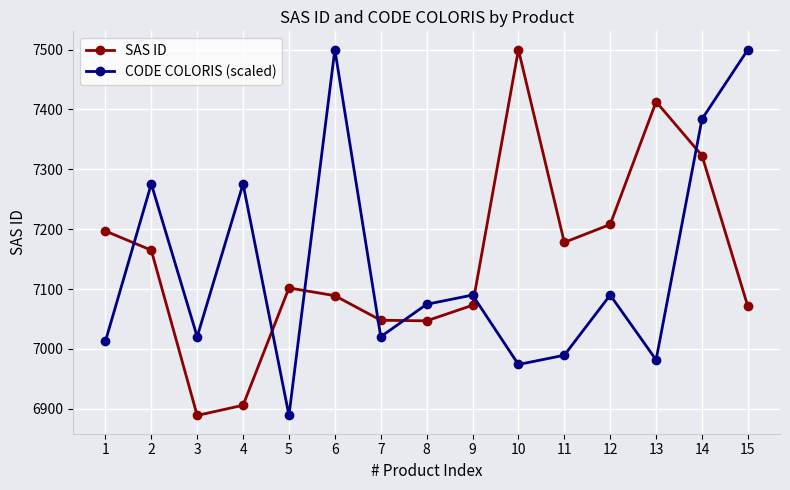

What is the difference between the maximum and minimum values in the CODE COLORIS (scaled) series?

611.0